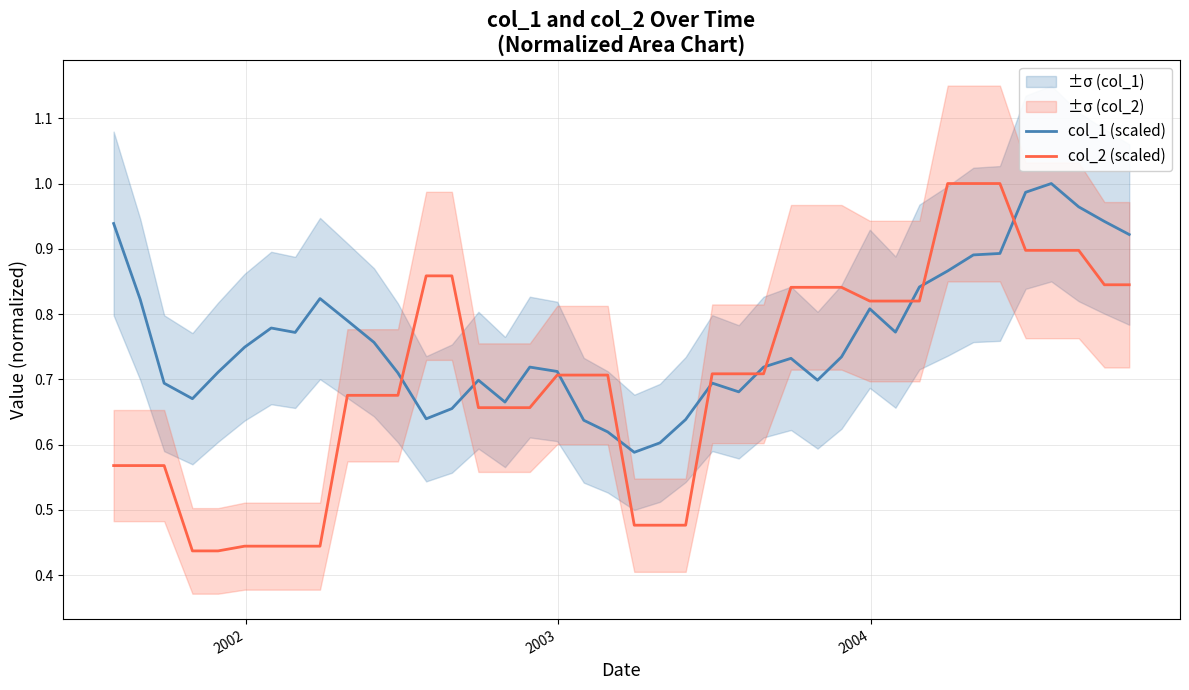

Reading right to left, what are all the values shown in this chart?

col_1 (scaled): 0.9	0.9	1.0	1.0	1.0	0.9	0.9	0.9	0.8	0.8	0.8	0.7	0.7	0.7	0.7	0.7	0.7	0.6	0.6	0.6	0.6	0.6	0.7	0.7	0.7	0.7	0.7	0.6	0.7	0.8	0.8	0.8	0.8	0.8	0.7	0.7	0.7	0.7	0.8	0.9
col_2 (scaled): 0.8	0.8	0.9	0.9	0.9	1.0	1.0	1.0	0.8	0.8	0.8	0.8	0.8	0.8	0.7	0.7	0.7	0.5	0.5	0.5	0.7	0.7	0.7	0.7	0.7	0.7	0.9	0.9	0.7	0.7	0.7	0.4	0.4	0.4	0.4	0.4	0.4	0.6	0.6	0.6